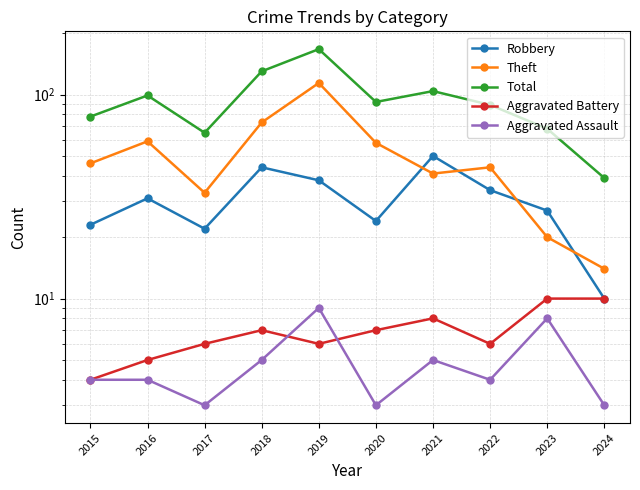

Is the value of Aggravated Battery at 2016 greater than the value of Total at 2021?

No